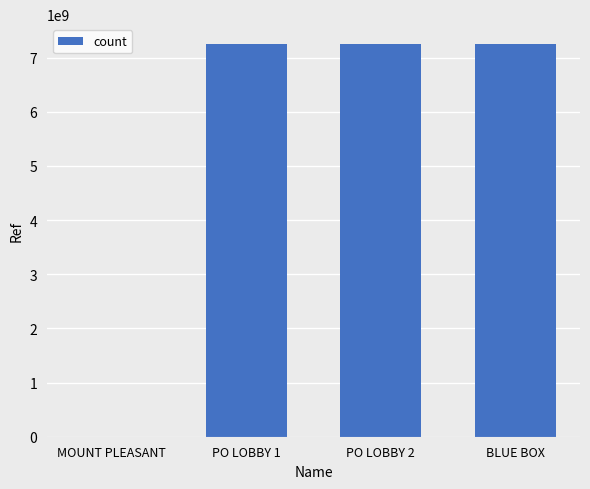

The value at PO LOBBY 1 is 4683801178. True or false?

False